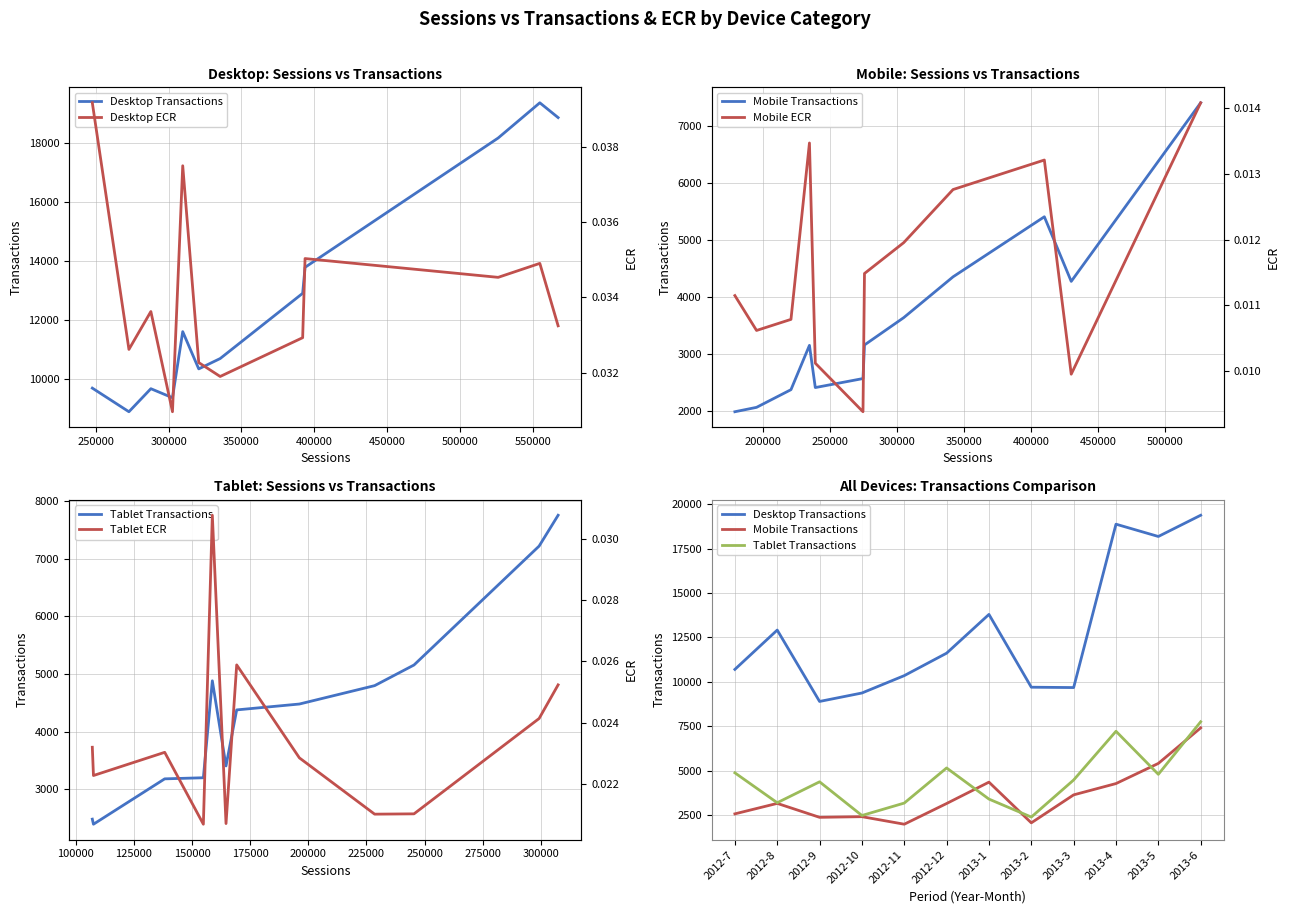

How many data points does each series have?

12